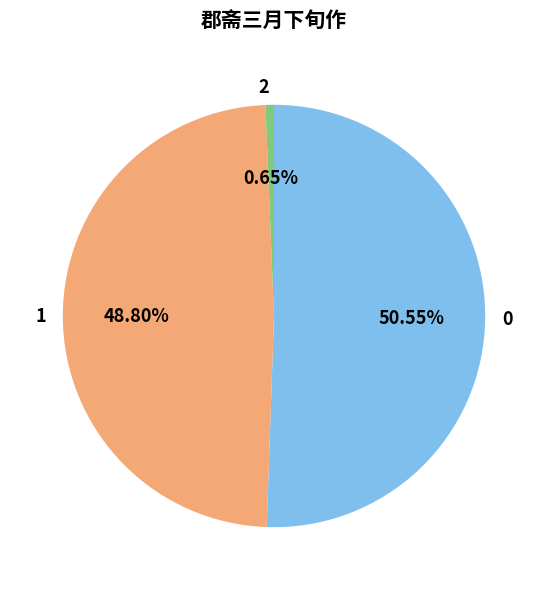

Approximately how many times larger is the value at 0 compared to 2?

78.3